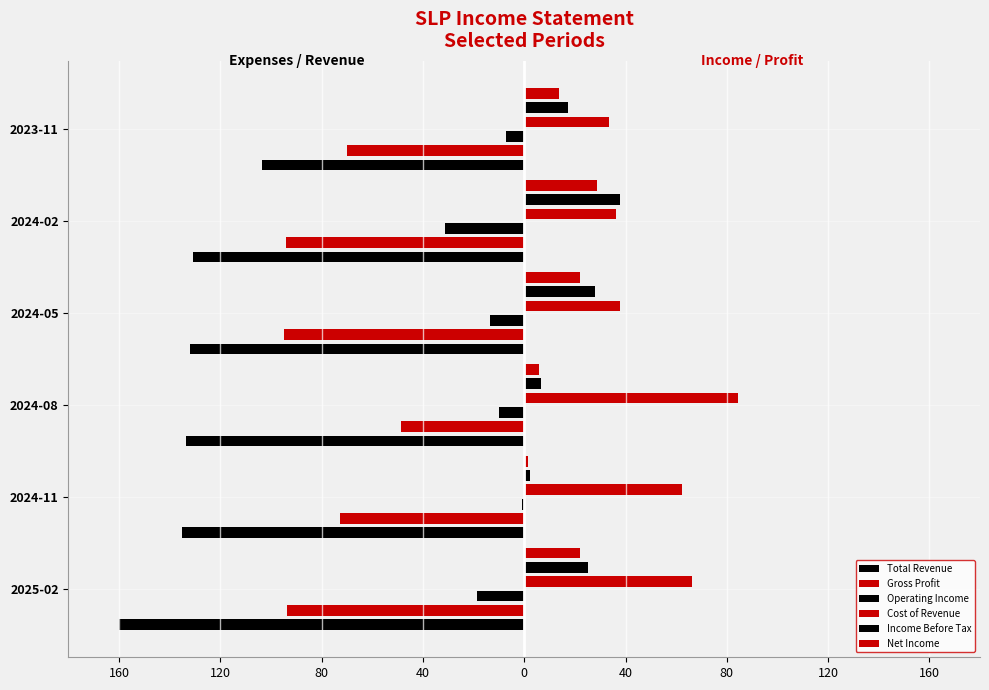

Is the value of Total Revenue at 2025-02 greater than the value of Net Income at 2024-05?

No